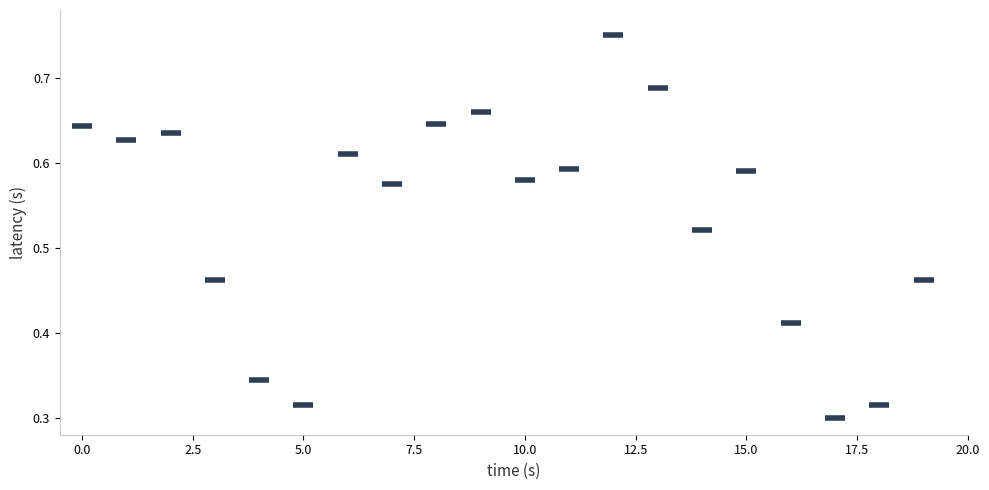

How many data points are displayed?

20